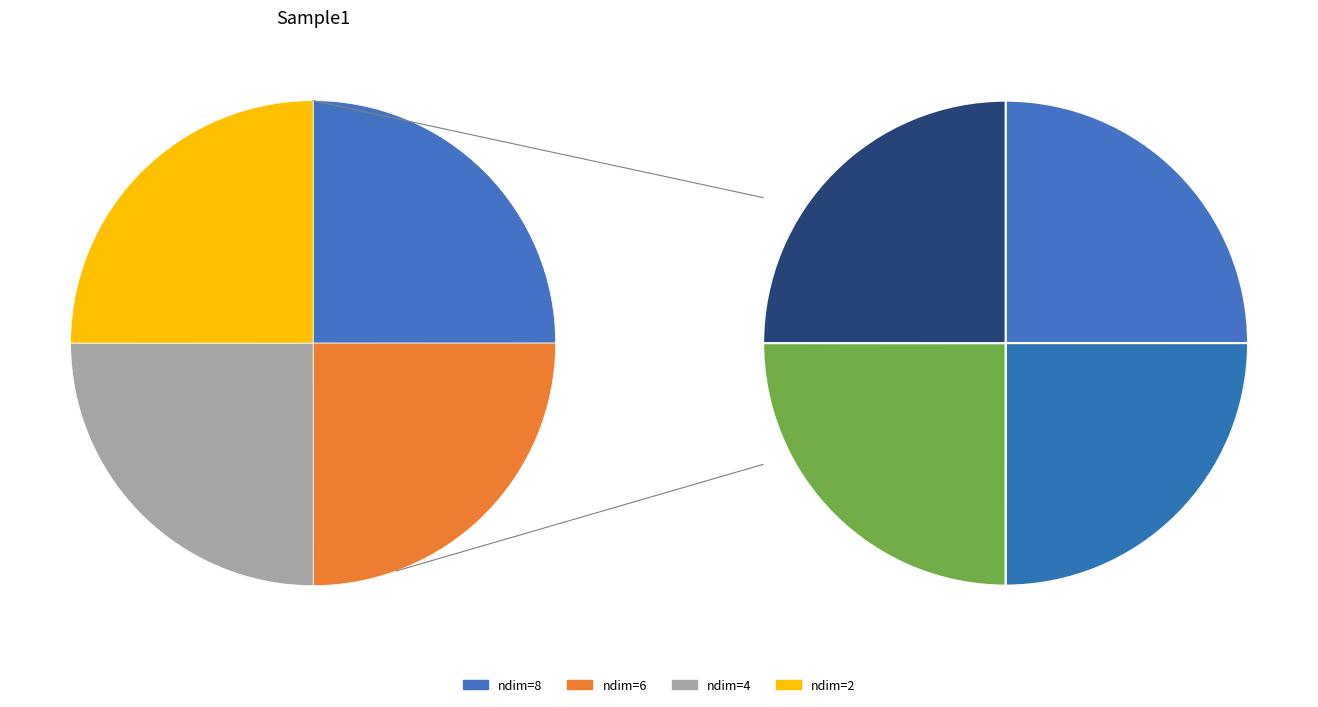

Does any single category account for the majority?

No